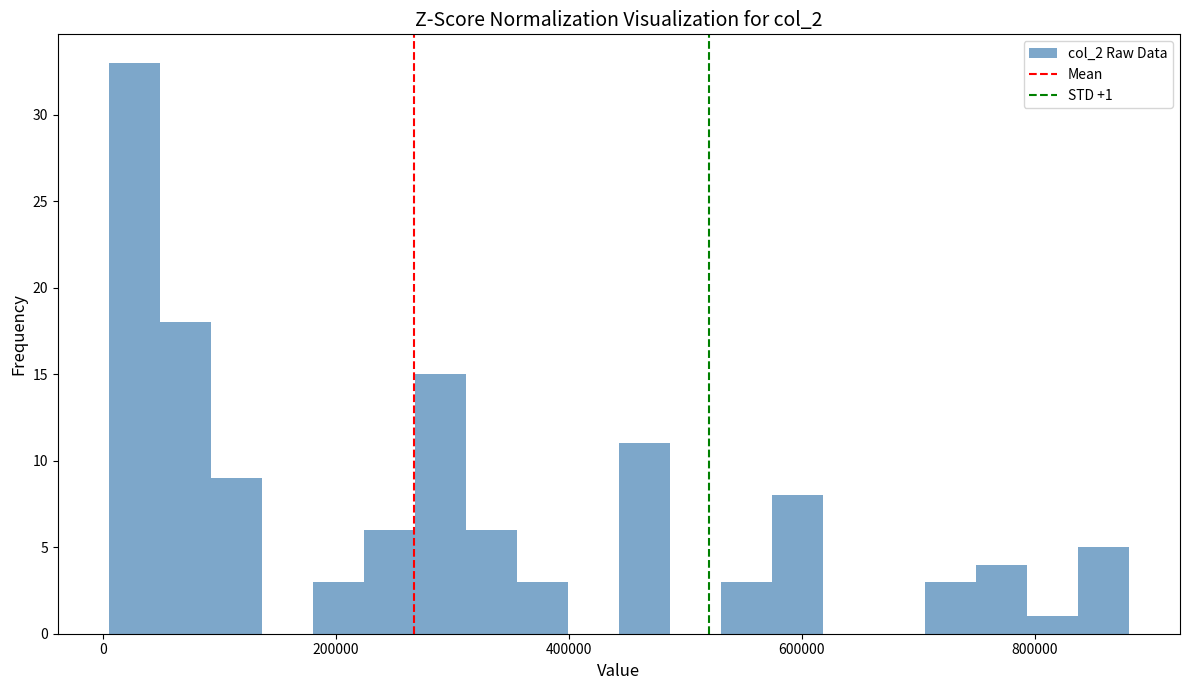

Read against the x-axis, roughly where is the centre of the tallest bar?

20000